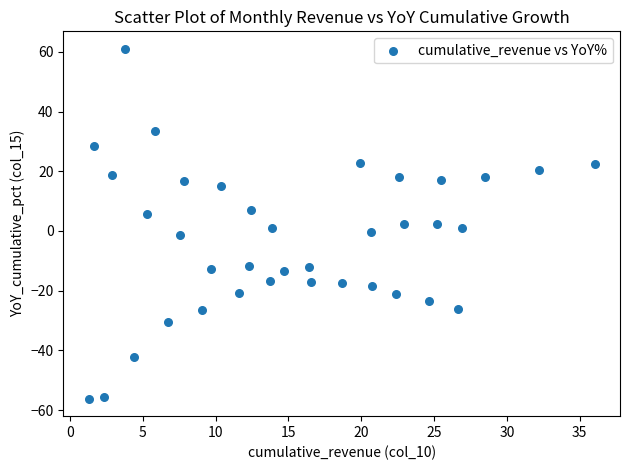

What is the range of Y values (max minus min)?

117.2